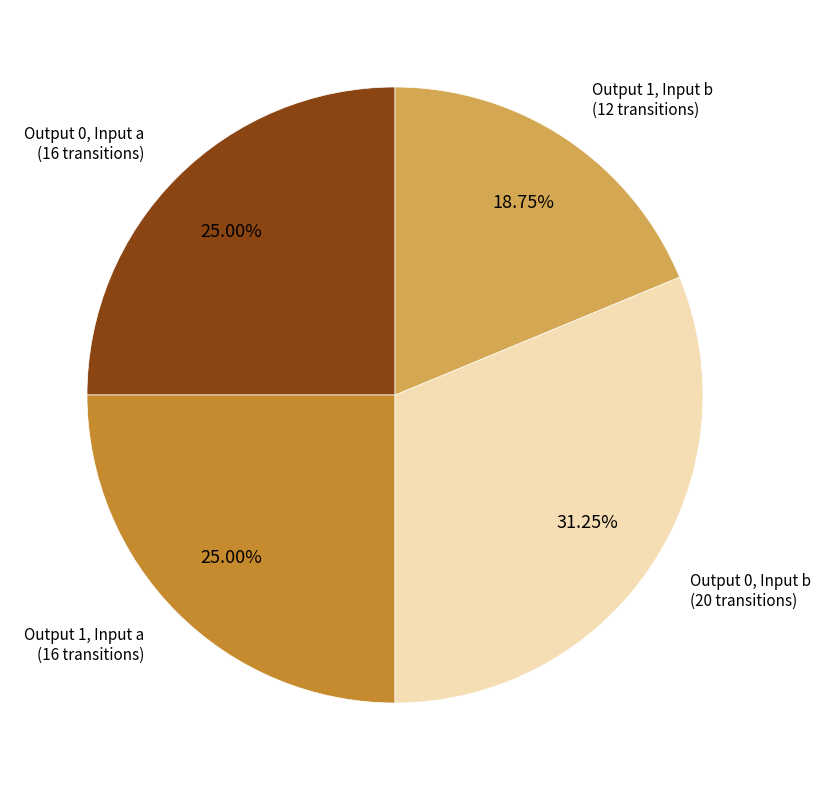

Is there any slice that represents more than half of the pie?

No